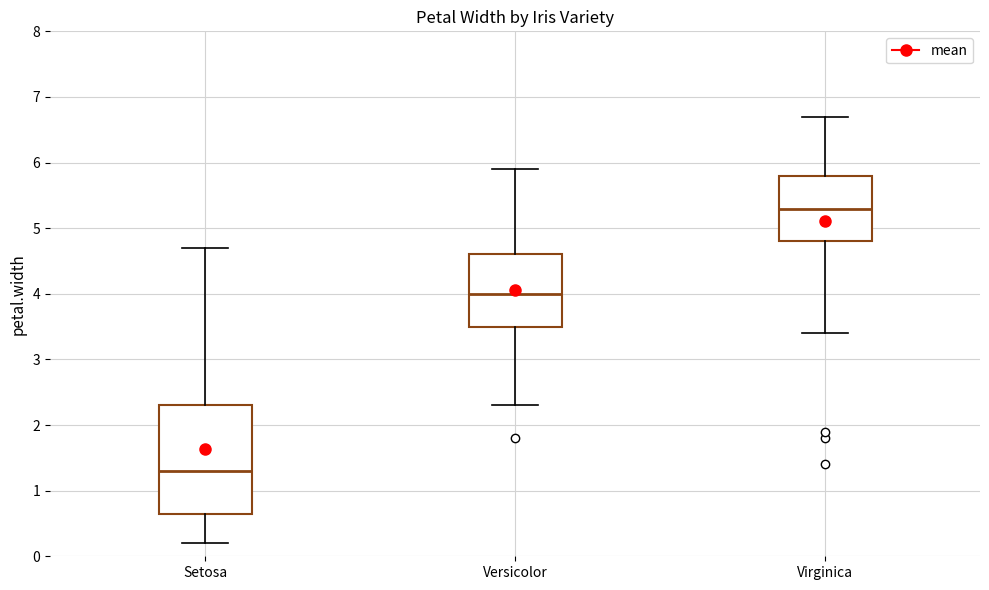

Which box is the tallest, from its lower edge to its upper edge?

Setosa